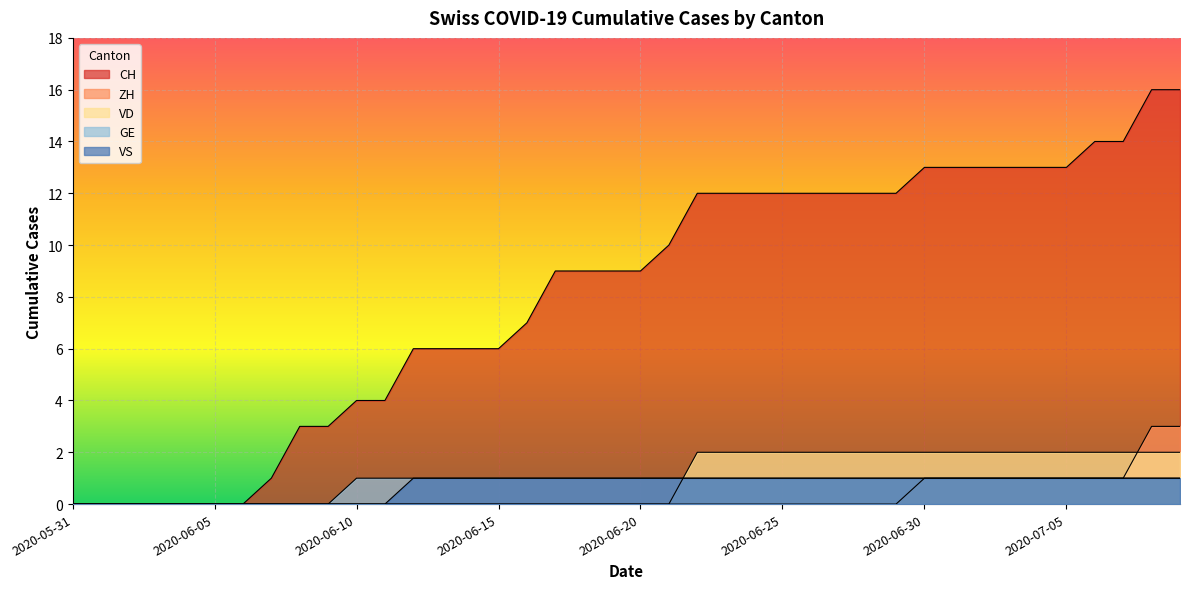

At which label does ZH reach its minimum?

2020-05-31